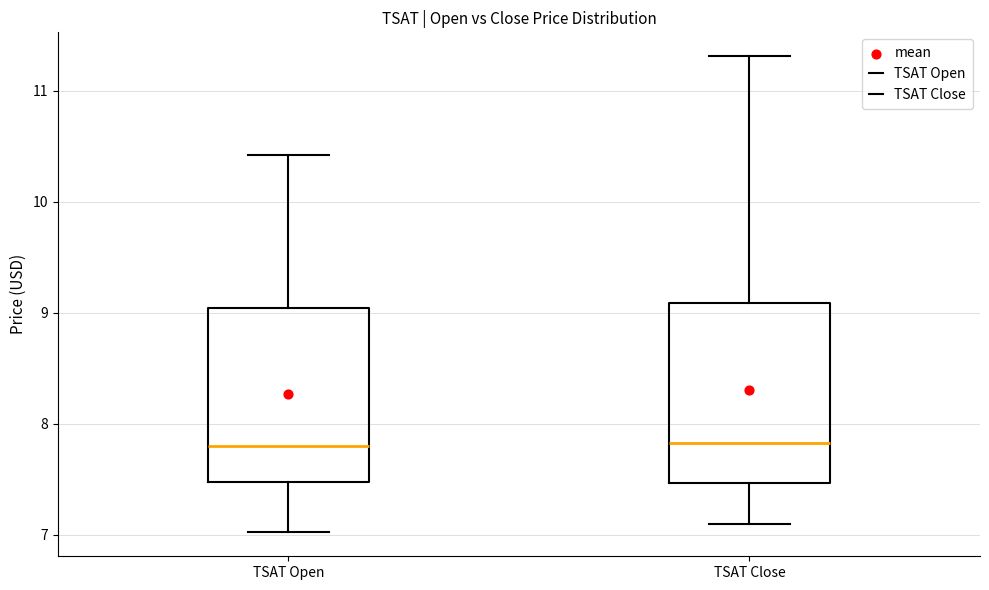

Where is the upper edge of the box for TSAT Close on the y-axis? The values are not printed on the chart, so give them approximately, as read against the axis.

9.1